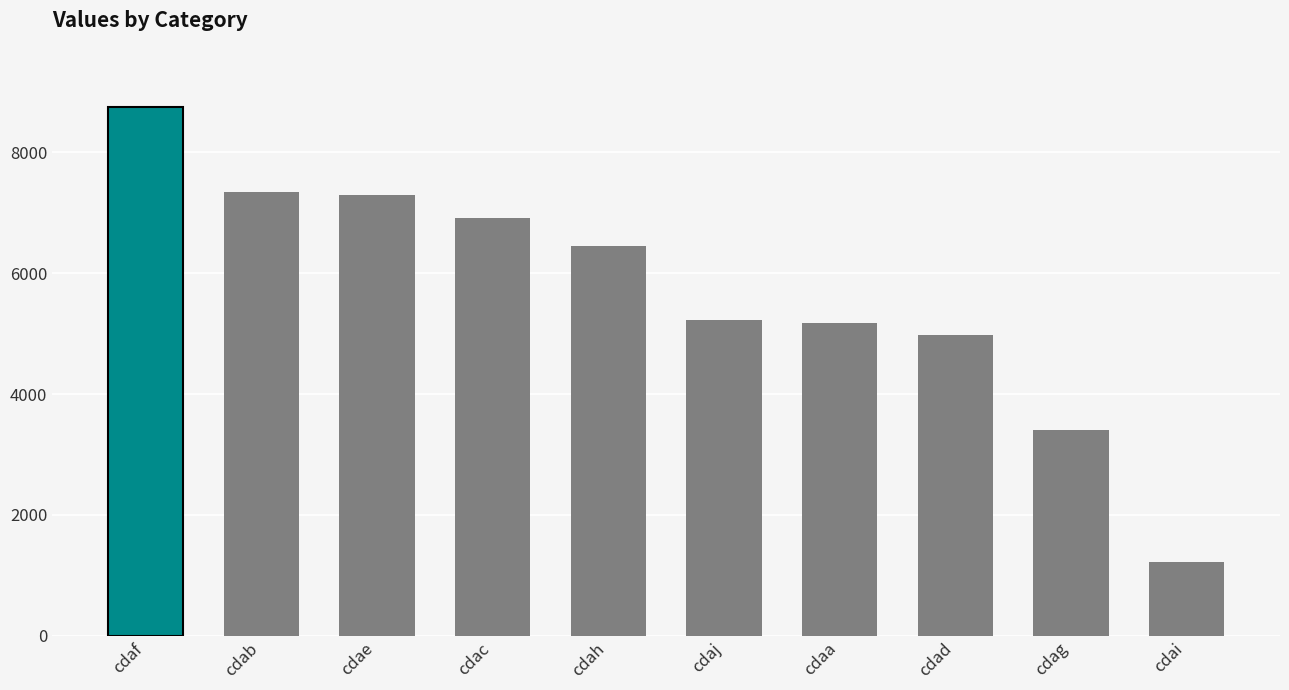

True or false: the data shows 5219 at cdaj.

True